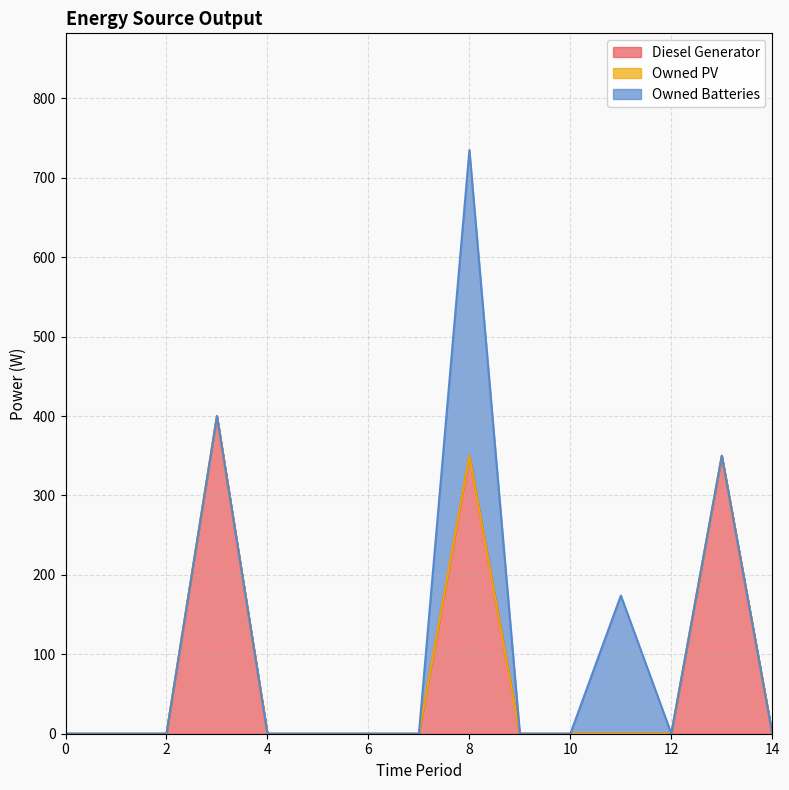

Is the value of Diesel Generator at 10 greater than the value of Owned Batteries at 12?

No